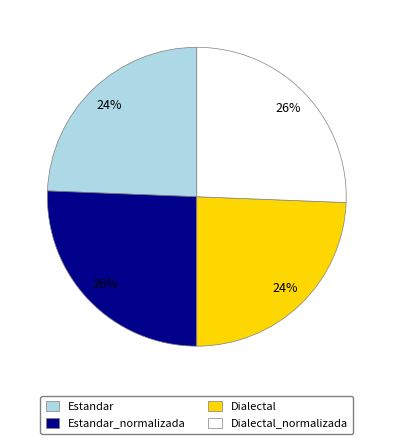

To the nearest percent, what is the combined percentage of Estandar_normalizada and Dialectal?

50%